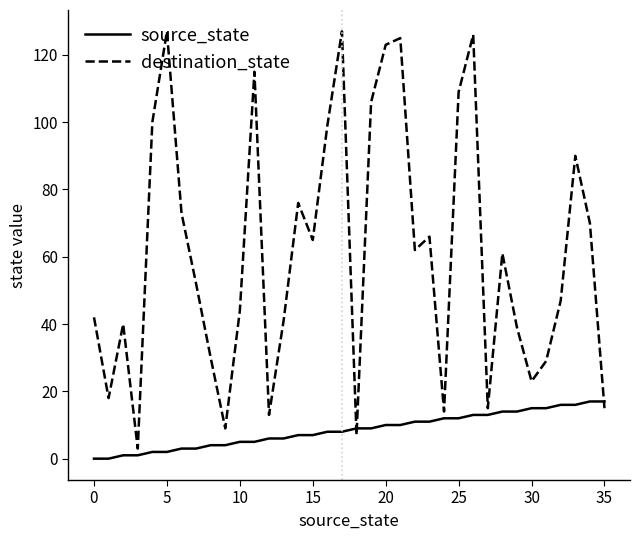

Which series has the largest total across all categories?

destination_state